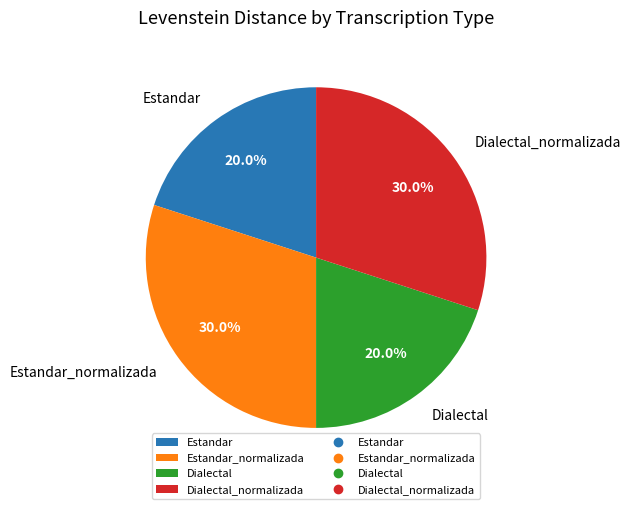

Combined, do Dialectal and Estandar account for over 50%?

No